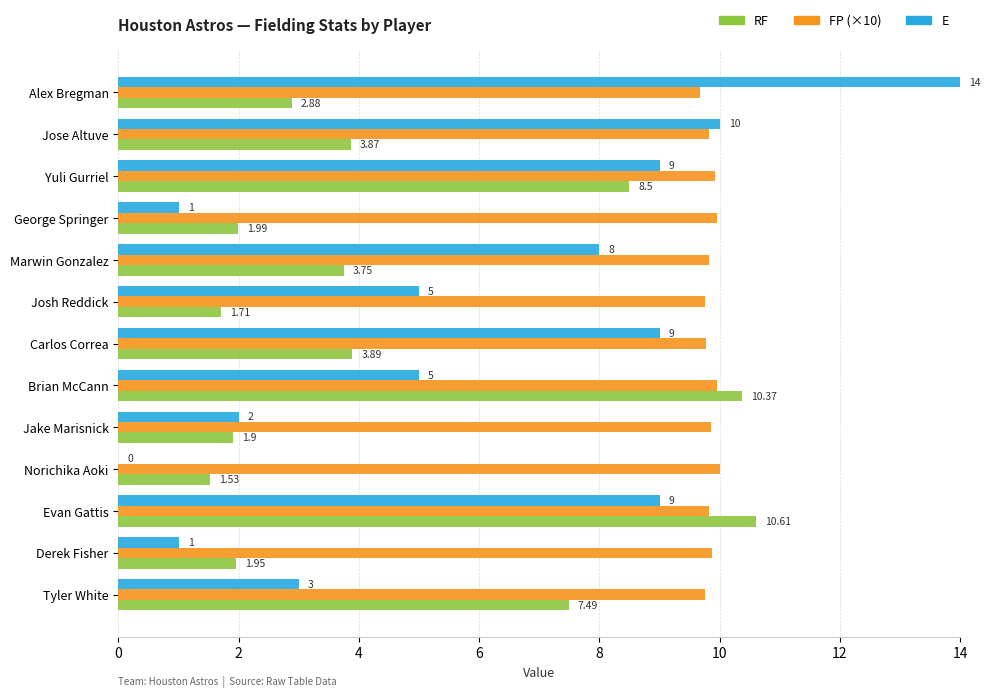

Which series has the largest total across all categories?

FP (×10)